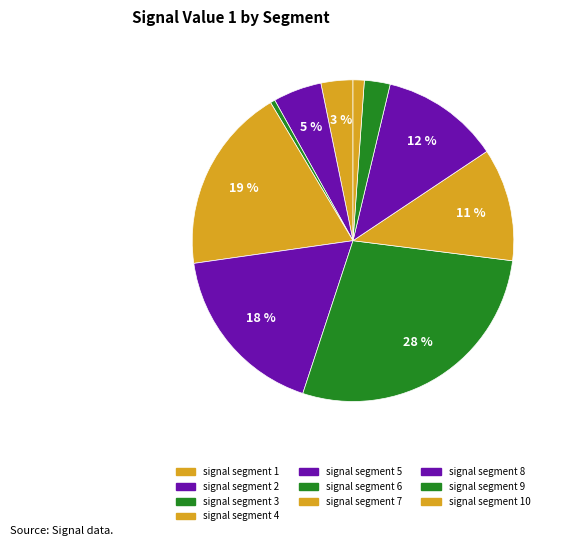

What is the total percentage of signal segment 4 and signal segment 7?

30.0%